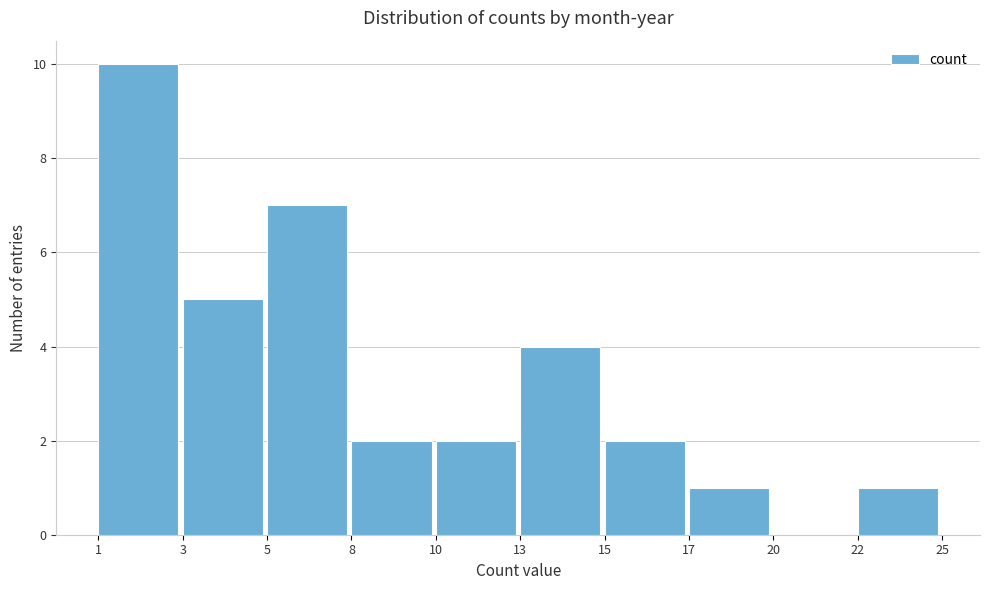

Reading left to right, extract all data points from this chart.

1=10	3=5	5=7	8=2	10=2	13=4	15=2	17=1	20=0	22=1